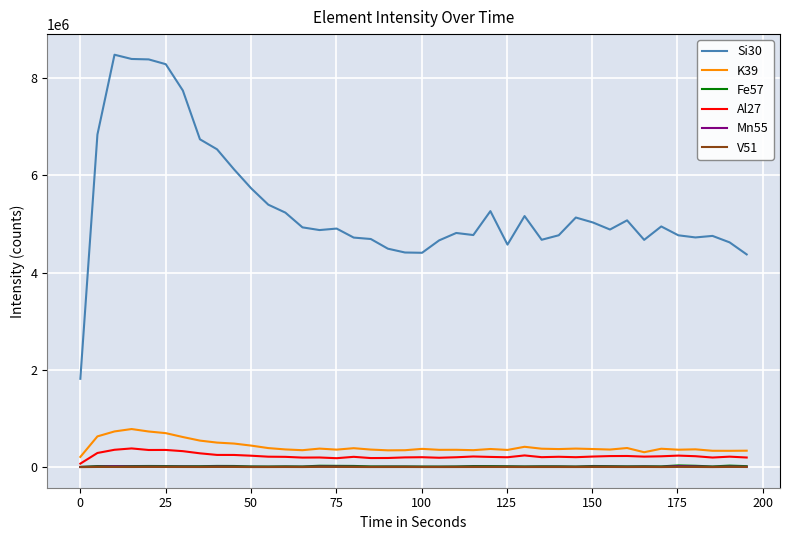

How many series are shown in this chart?

6